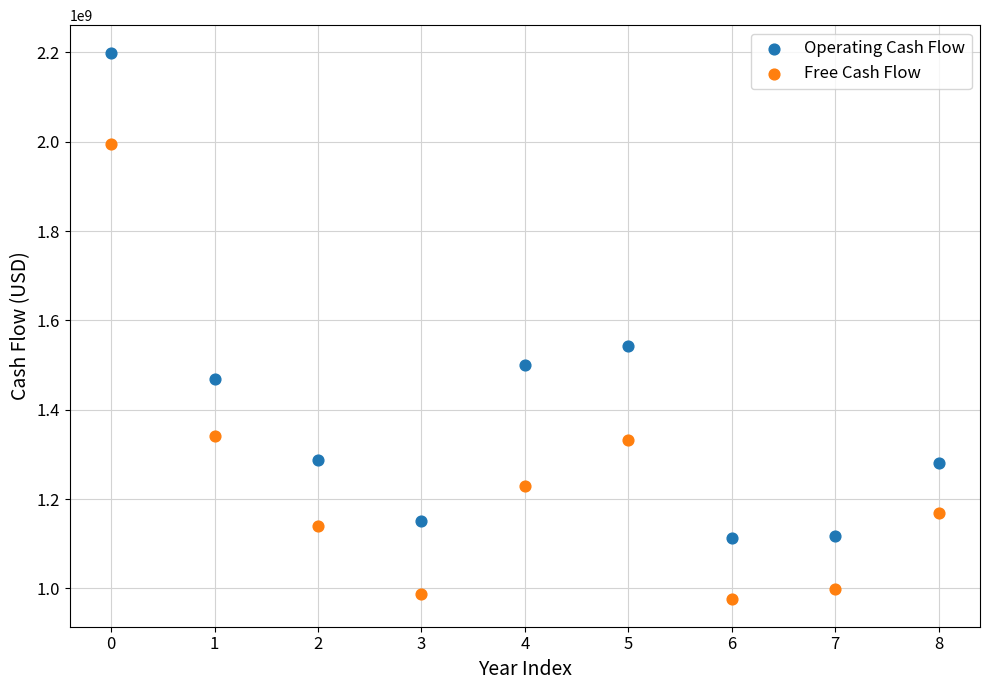

What are all the series names shown in the legend?

Operating Cash Flow, Free Cash Flow